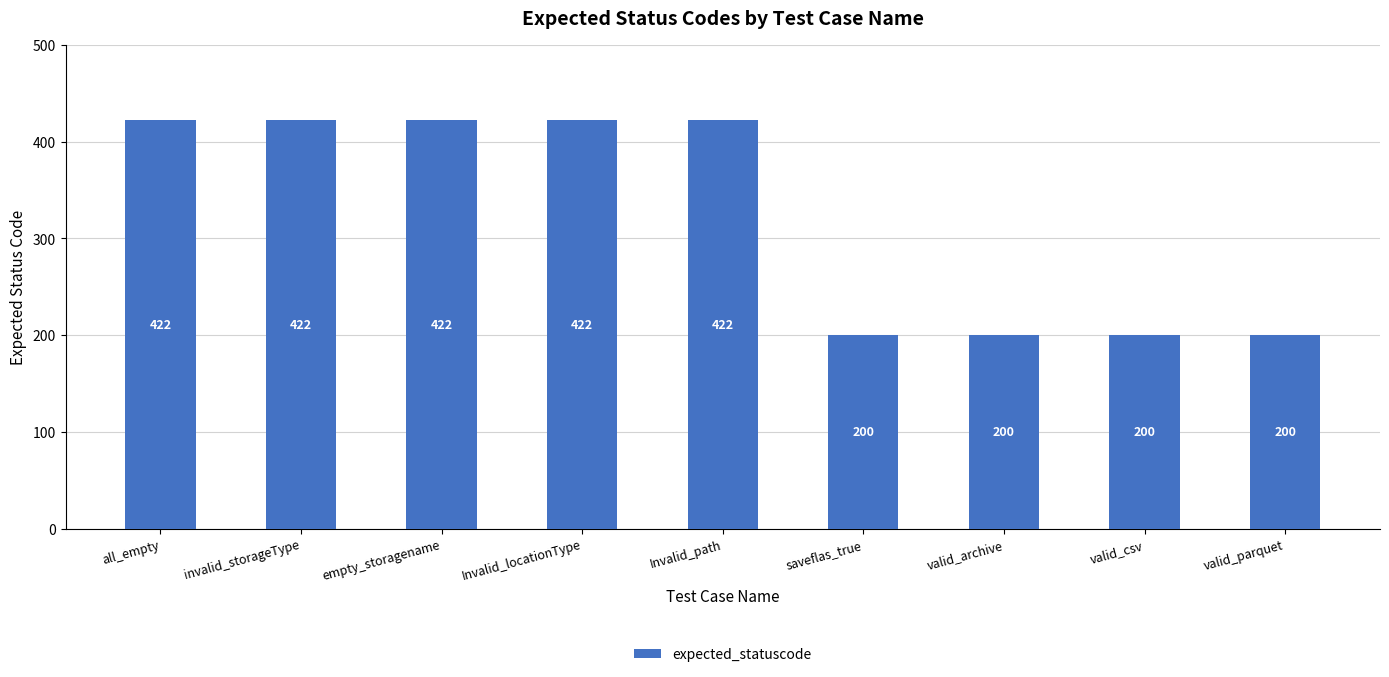

Reading left to right, what are all the values shown in this chart?

422	422	422	422	422	200	200	200	200